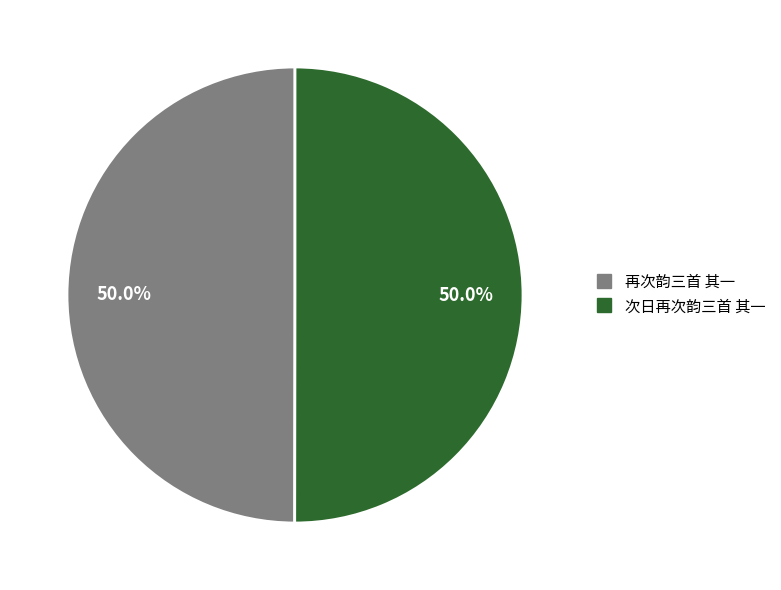

What percentage do 再次韵三首 其一 and 次日再次韵三首 其一 together represent?

100.0%